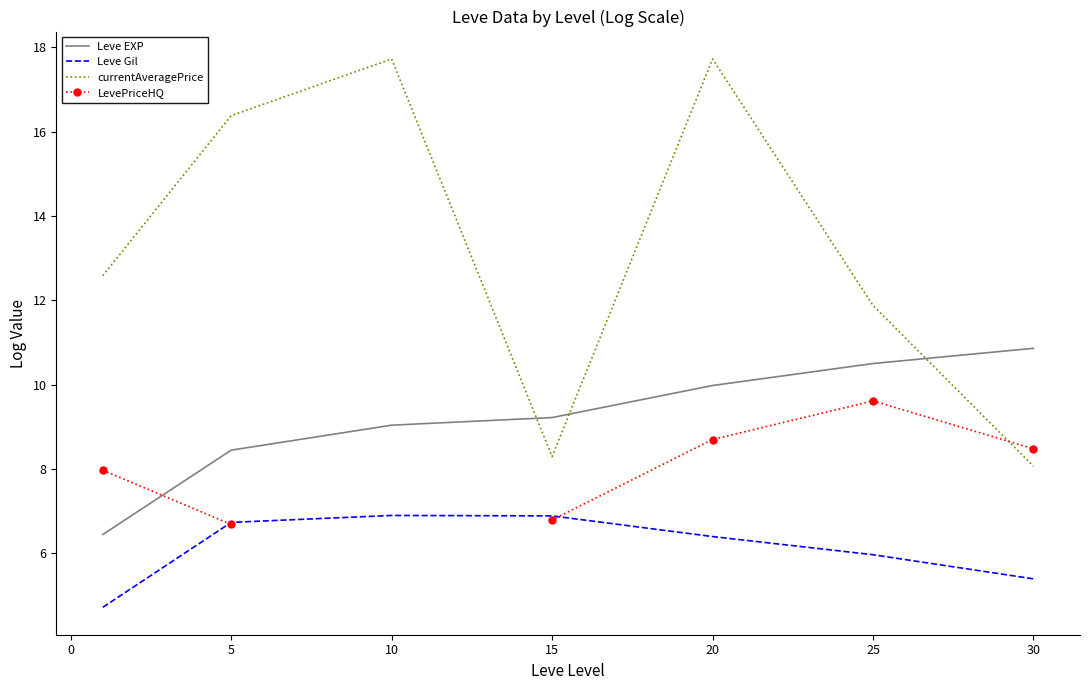

Which series has the largest total across all categories?

currentAveragePrice